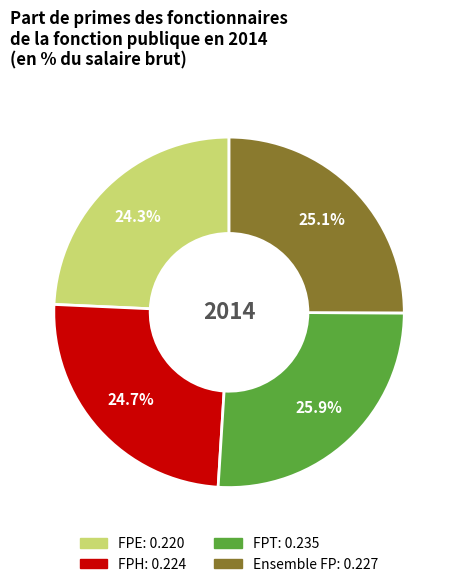

How much of the chart is everything except FPE?

75.7%